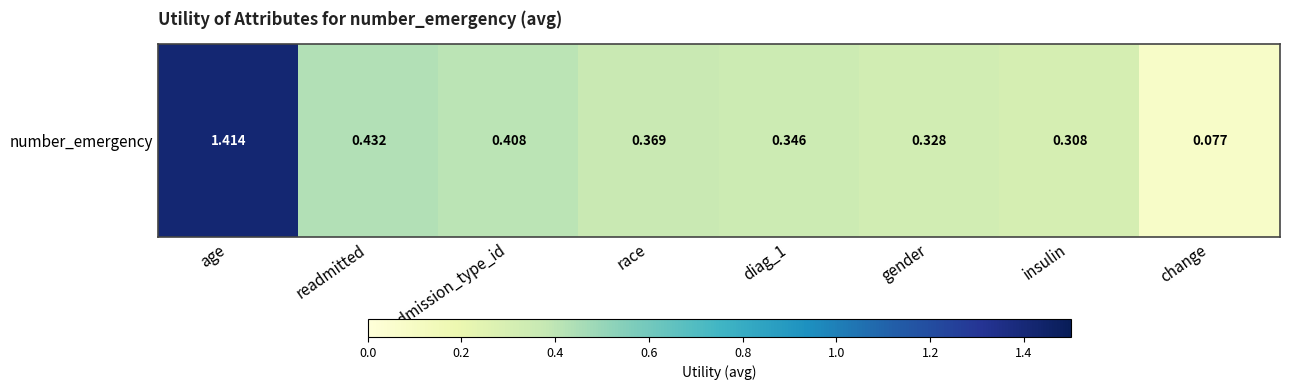

Is it true that the value at race is 0.6?

False